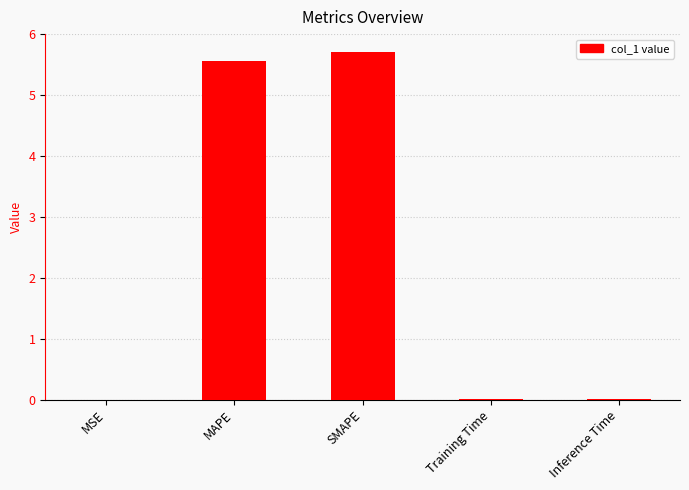

The value at Training Time is 0.0. True or false?

True